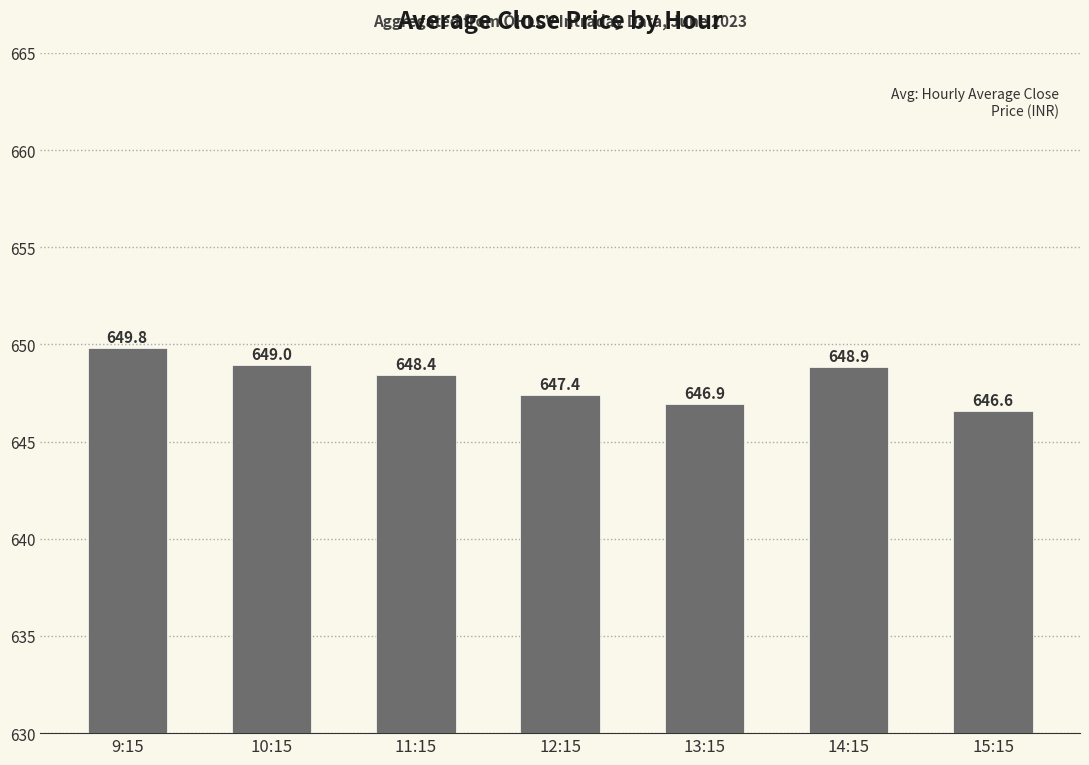

Reading left to right, extract all data points from this chart.

649.8	649.0	648.4	647.4	646.9	648.9	646.6